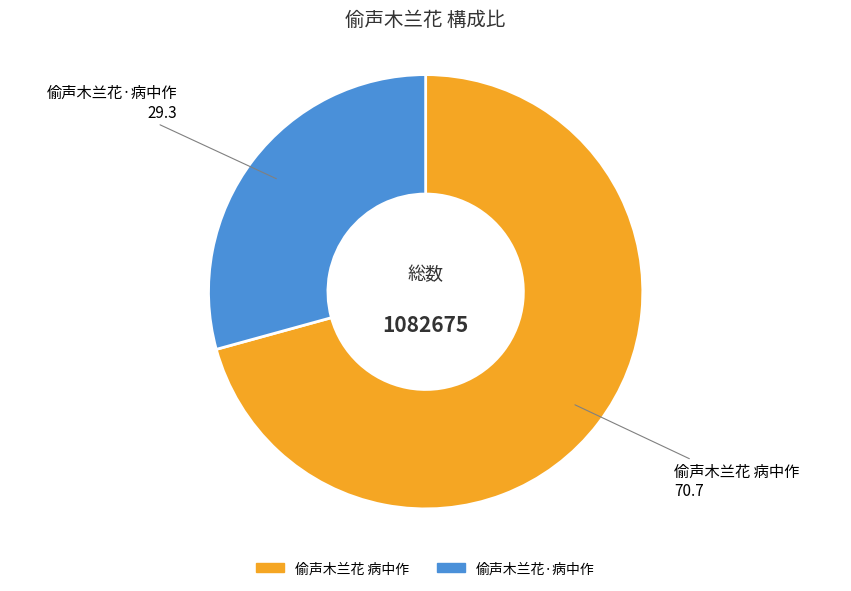

What is the ratio of the value at 偷声木兰花 病中作 to the value at 偷声木兰花·病中作?

2.4